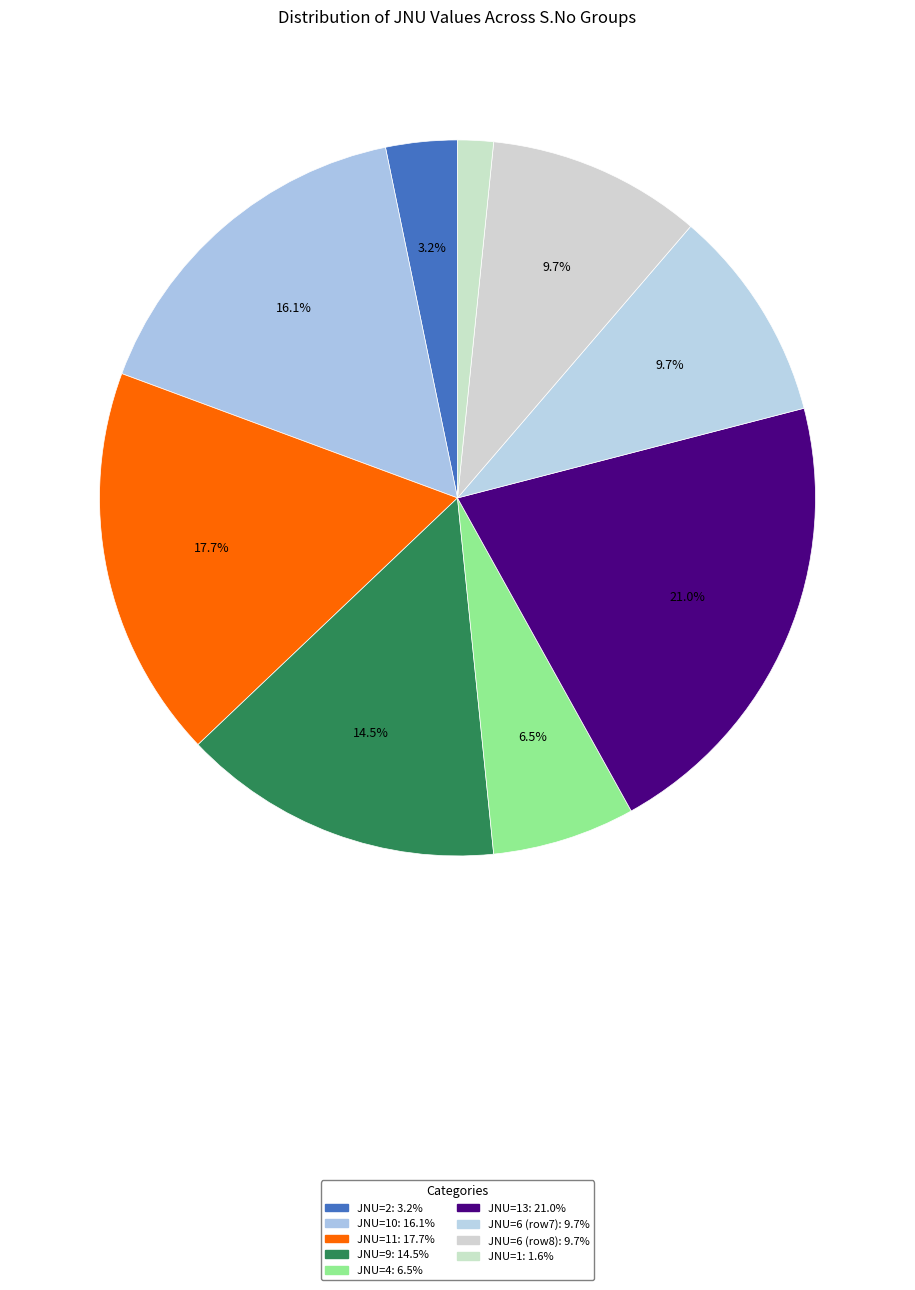

Rank the categories by value from lowest to highest.

S.No=9 (JNU=1), S.No=1 (JNU=2), S.No=5 (JNU=4), S.No=7 (JNU=6), S.No=8 (JNU=6), S.No=4 (JNU=9), S.No=2 (JNU=10), S.No=3 (JNU=11), S.No=6 (JNU=13)